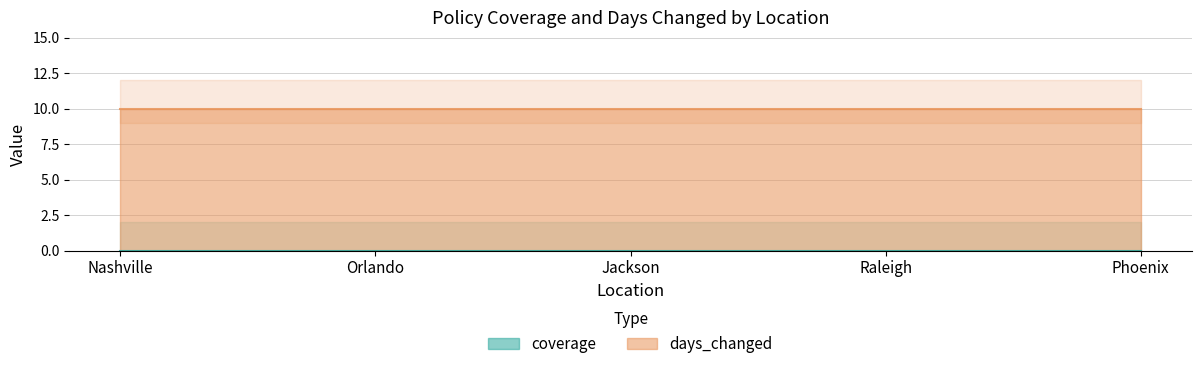

Which series has the widest spread of values?

coverage